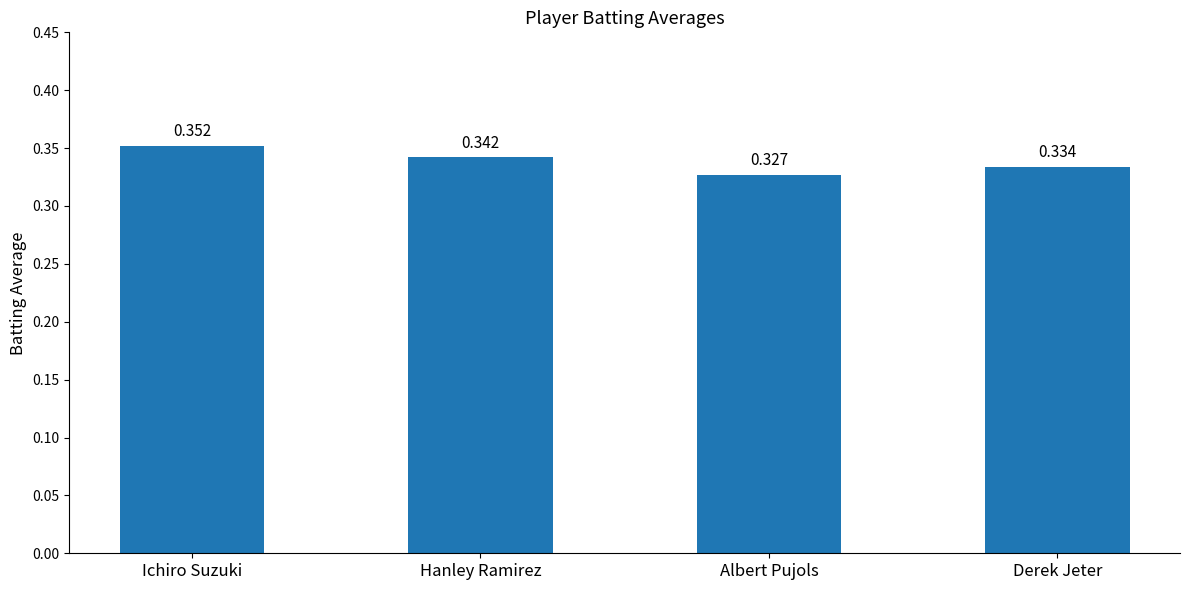

How many bars are there in total?

4